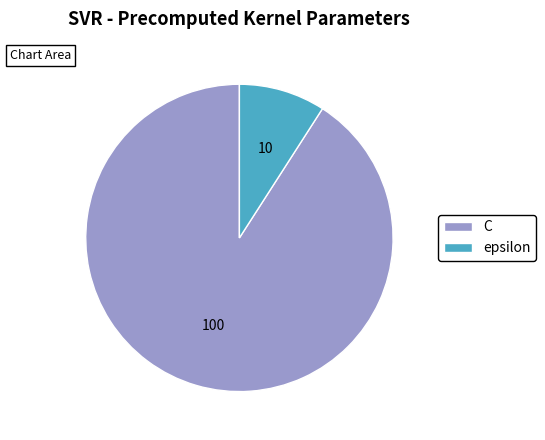

The epsilon slice represents 3% of the pie. True or false?

False